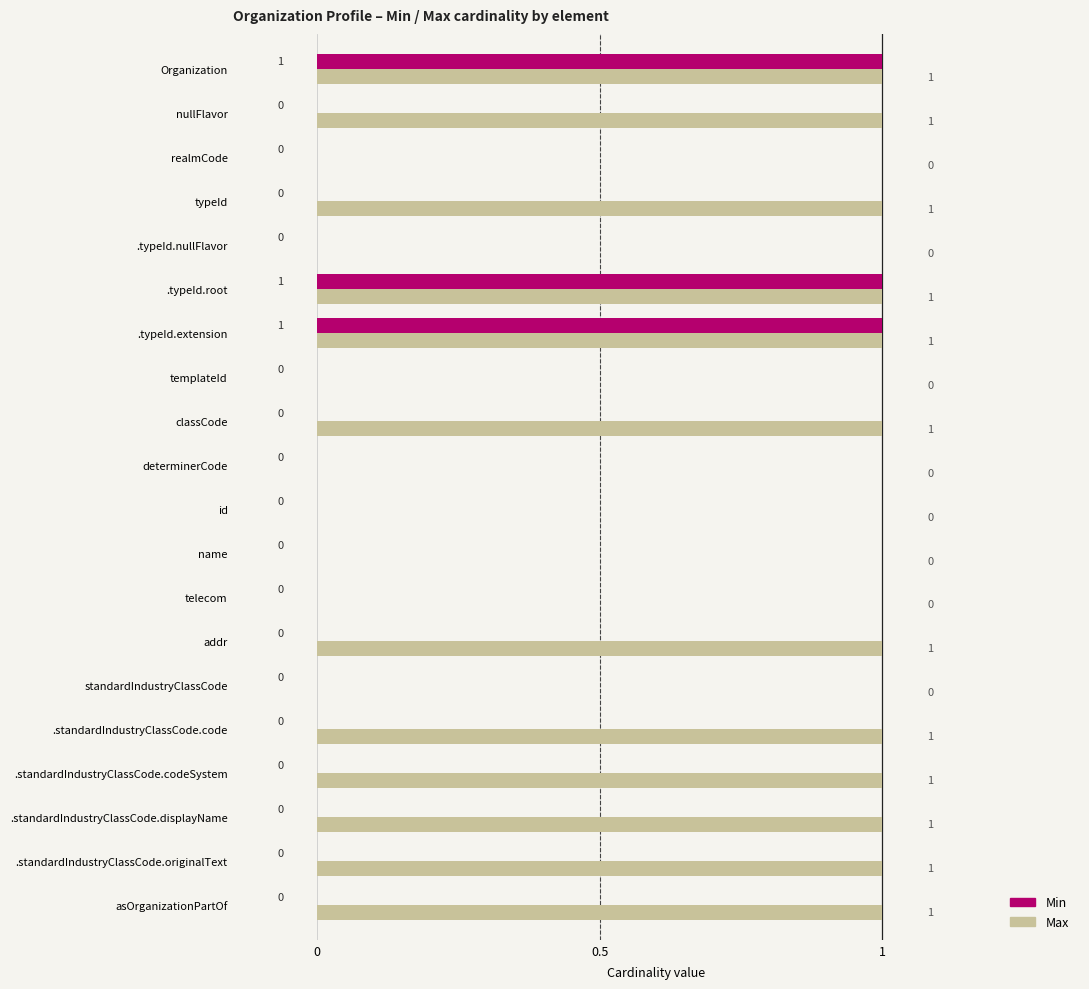

How many Min values are between 0 and 1?

20